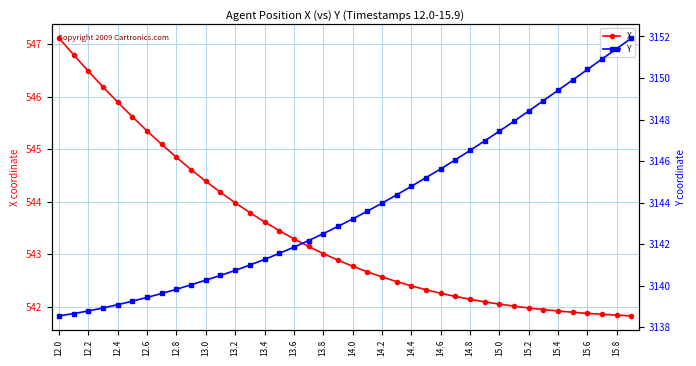

True or false: X and Y cross at least once.

False